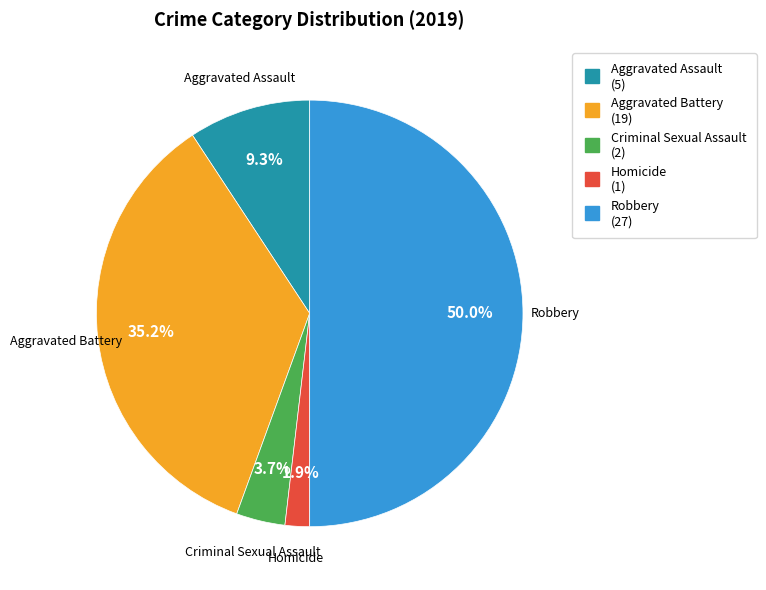

To the nearest percent, what is the difference between the largest and smallest slice percentages?

48%